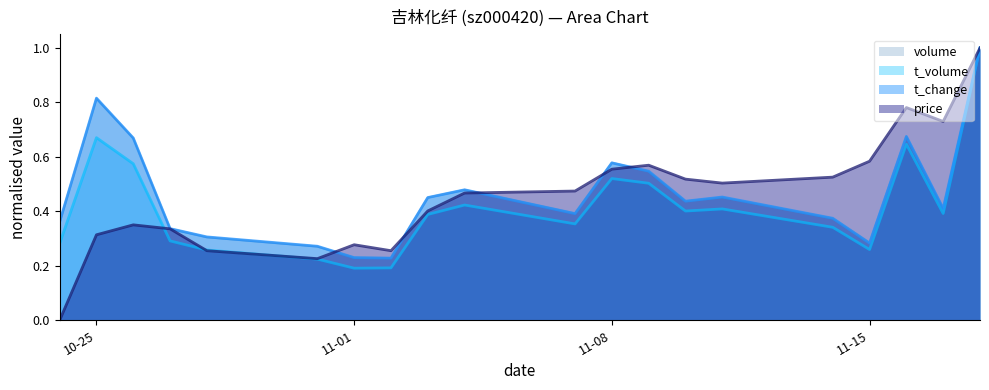

What is the maximum value for price?

1.0